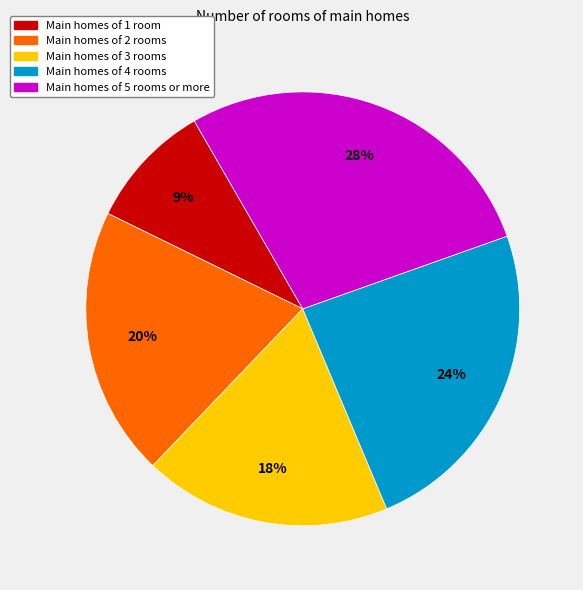

Which category has the biggest portion of the pie?

Main homes of 5 rooms or more